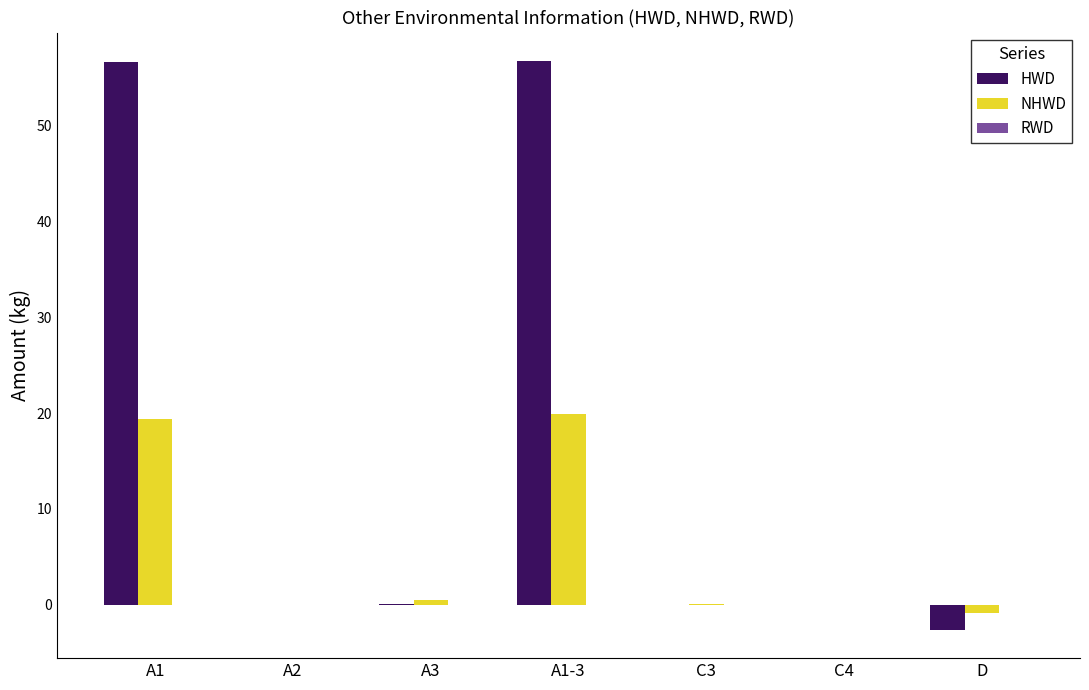

Which series changed the most between A1 and D?

HWD